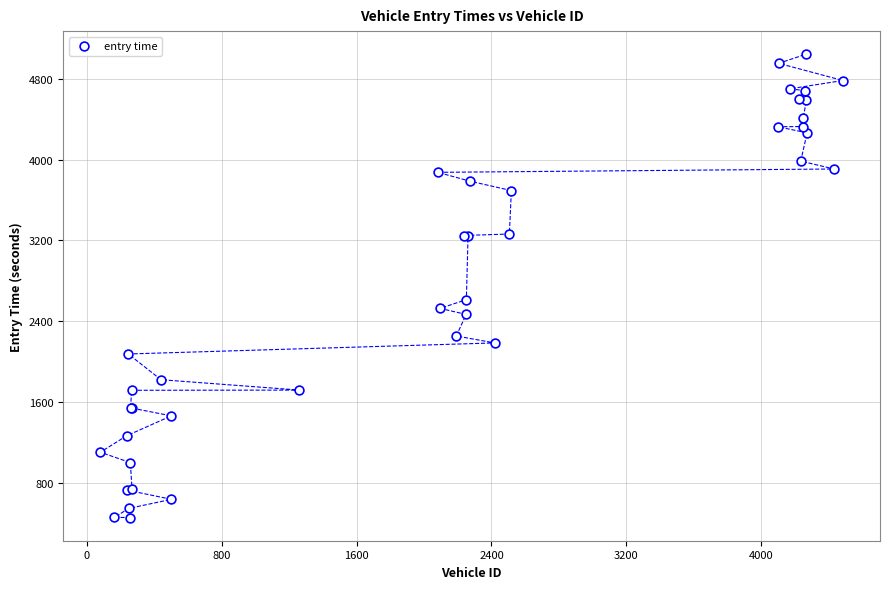

What Y value in the scatter plot is closest to 2748?

2612.6